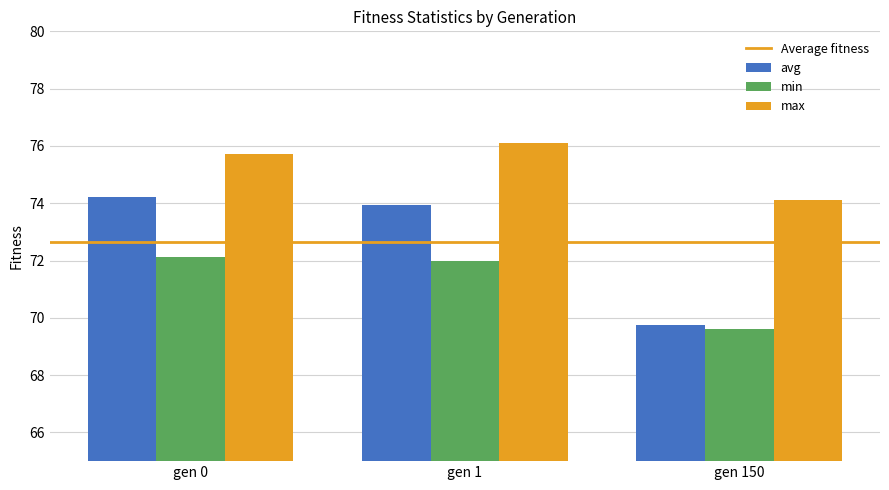

At how many categories does at least one series exceed 69?

3